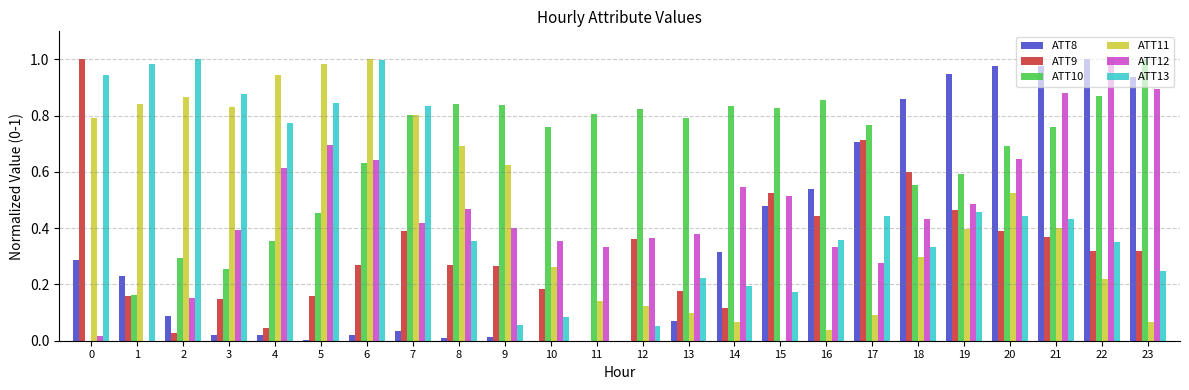

The value of ATT12 at 19 is 0.3. True or false?

False